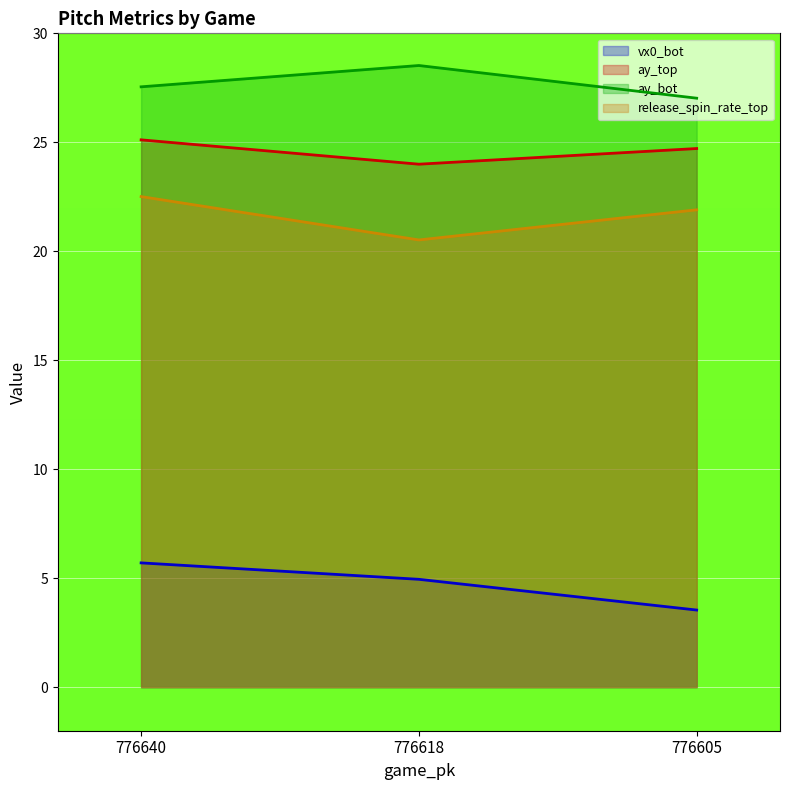

Which series has the largest range (max minus min)?

vx0_bot